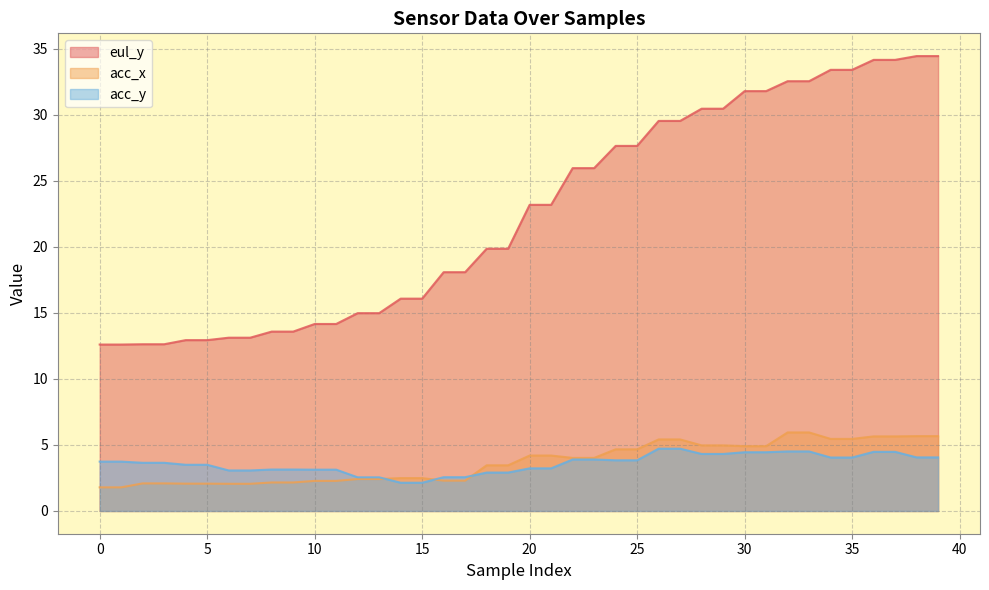

What is the difference between the maximum and minimum values in the acc_x series?

4.2